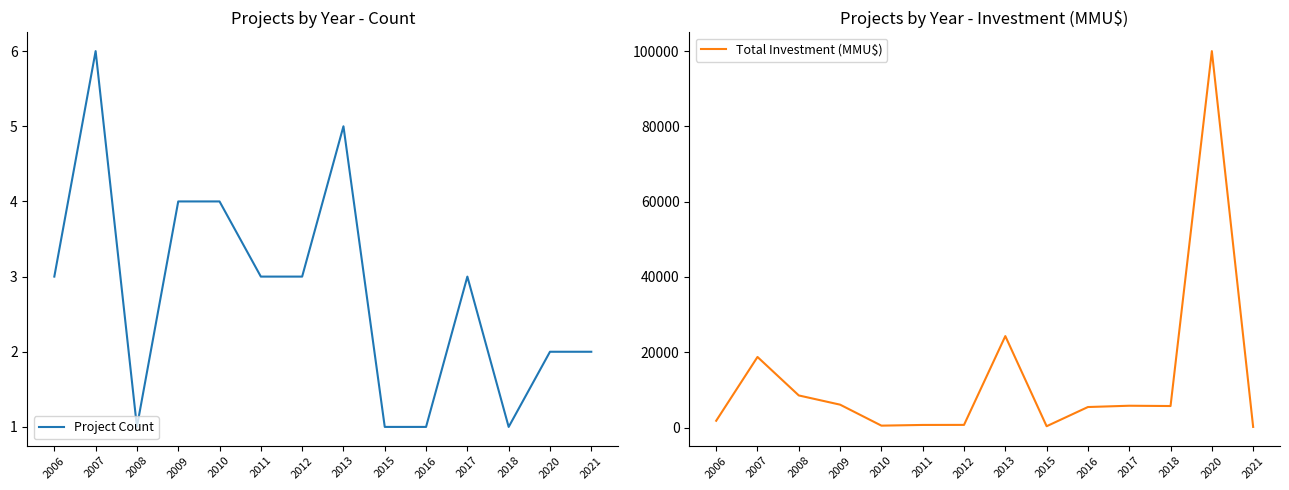

Is it true that Total Investment (MMU$) equals 2715 at 2008?

False